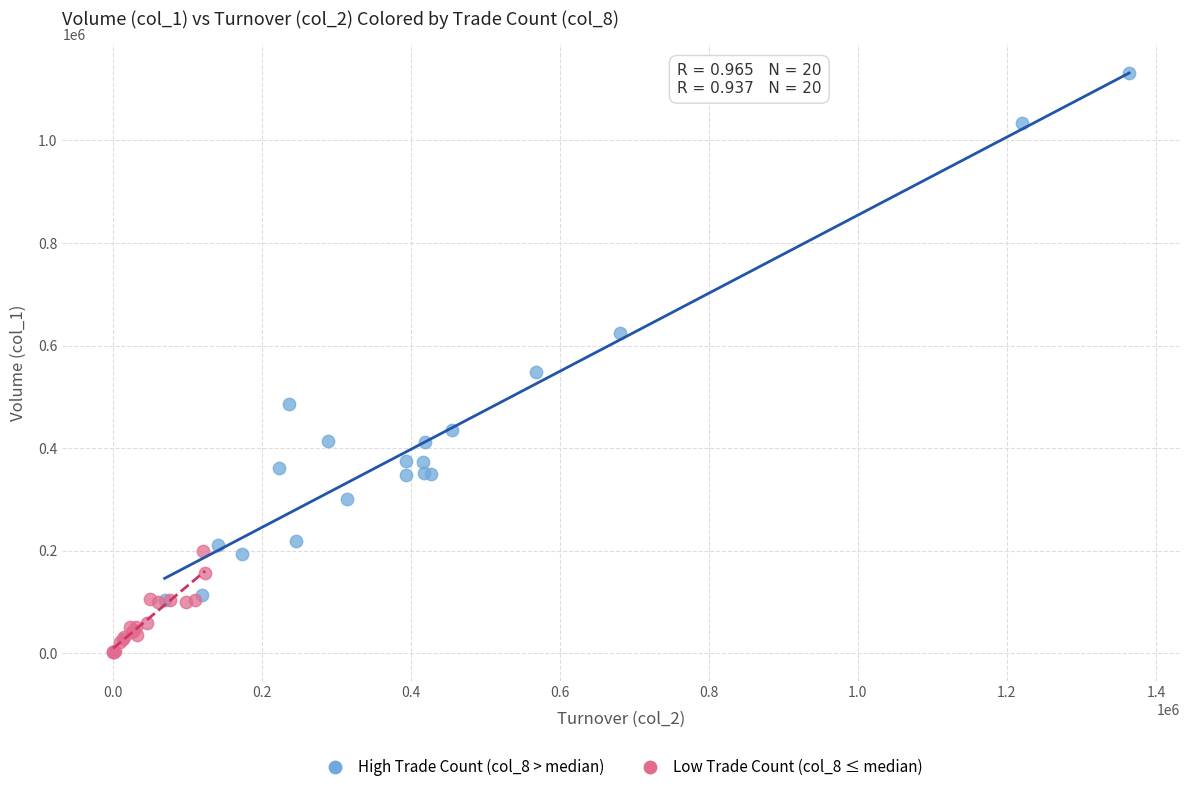

What are all the series names shown in the legend?

High Trade Count (col_8 > median), Low Trade Count (col_8 ≤ median)